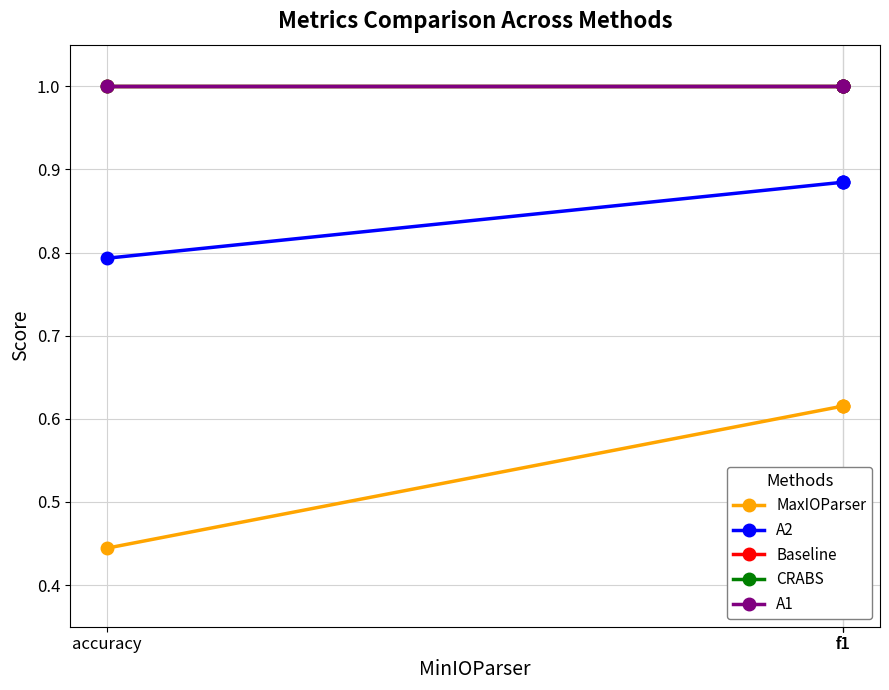

Which label corresponds to the smallest value in the chart?

accuracy